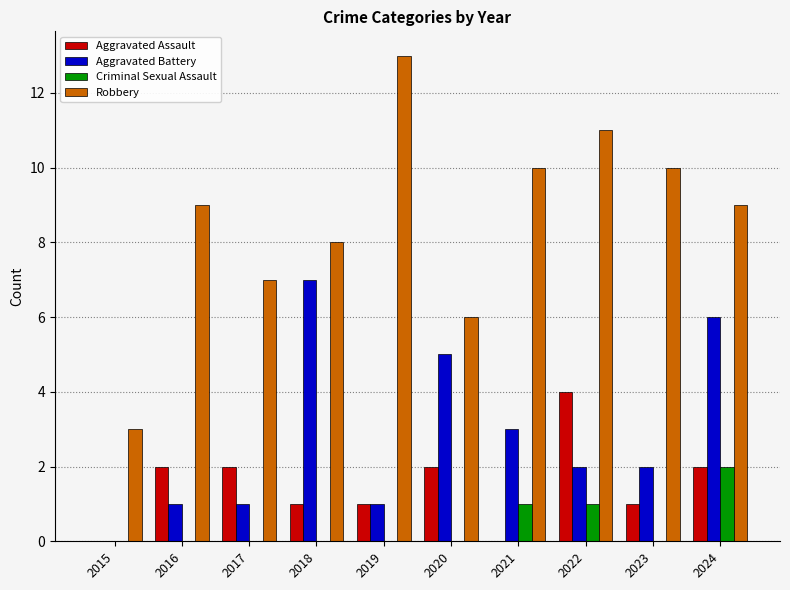

Which series changed the most between 2018 and 2024?

Criminal Sexual Assault